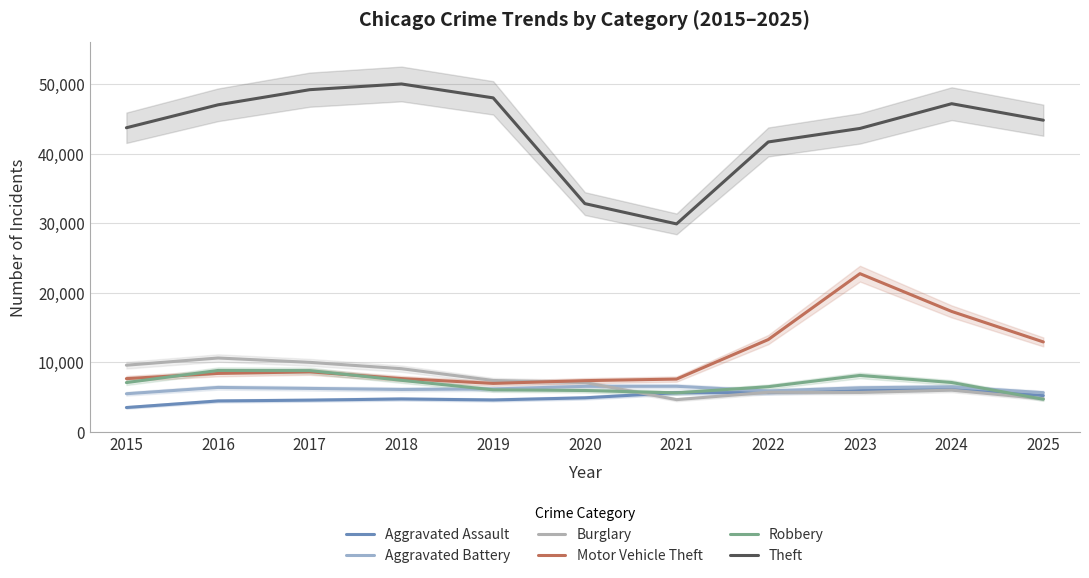

What are all the series names shown in the legend?

Aggravated Assault, Aggravated Battery, Burglary, Motor Vehicle Theft, Robbery, Theft